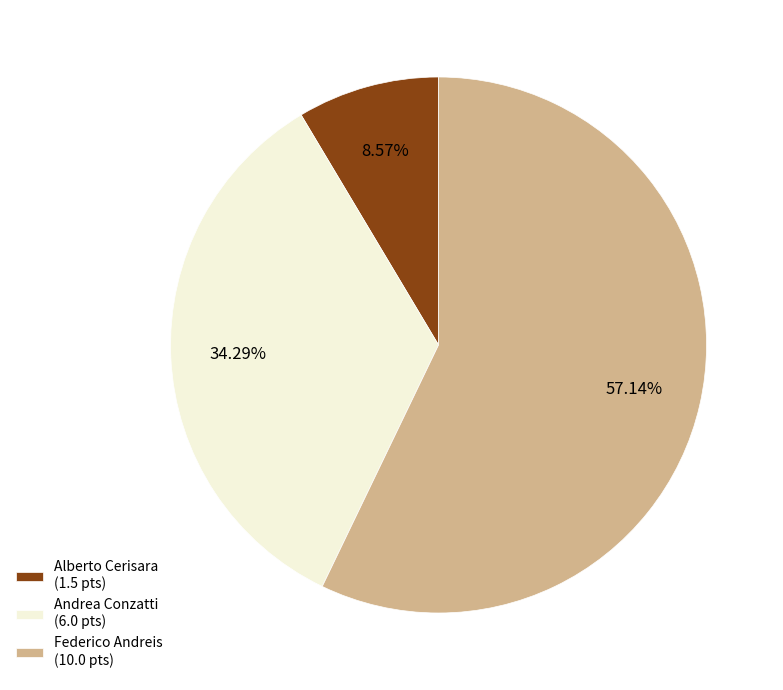

Is the sum of Alberto Cerisara (1.5 pts) and Federico Andreis (10.0 pts) greater than half?

Yes